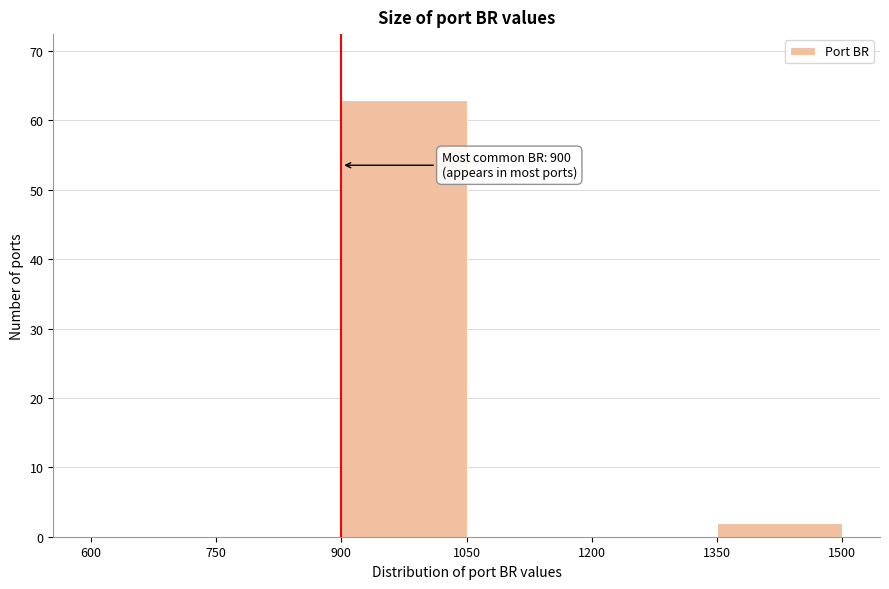

Over which range of the x-axis is the bar tallest?

900 to 1050